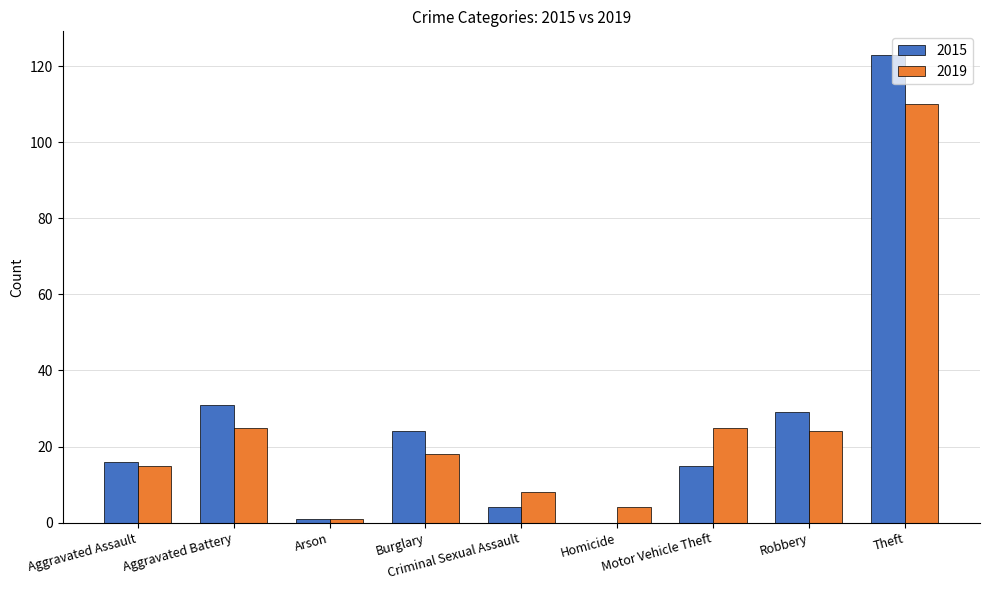

Reading left to right, list all the values displayed in this chart.

2015: 16	31	1	24	4	0	15	29	123
2019: 15	25	1	18	8	4	25	24	110